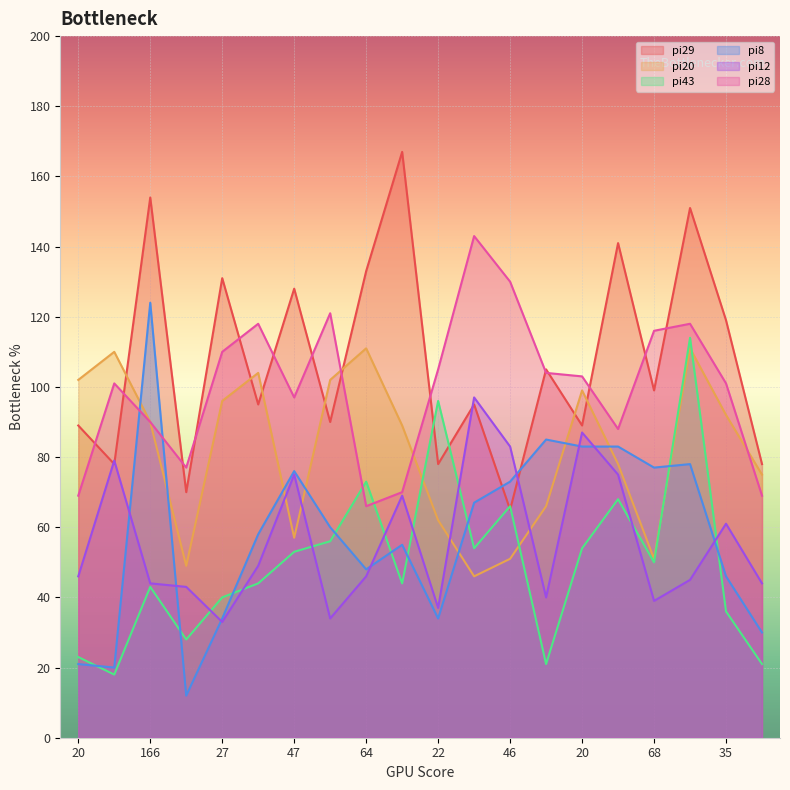

After their last crossing, which series has the higher values: pi29 or pi12?

pi29